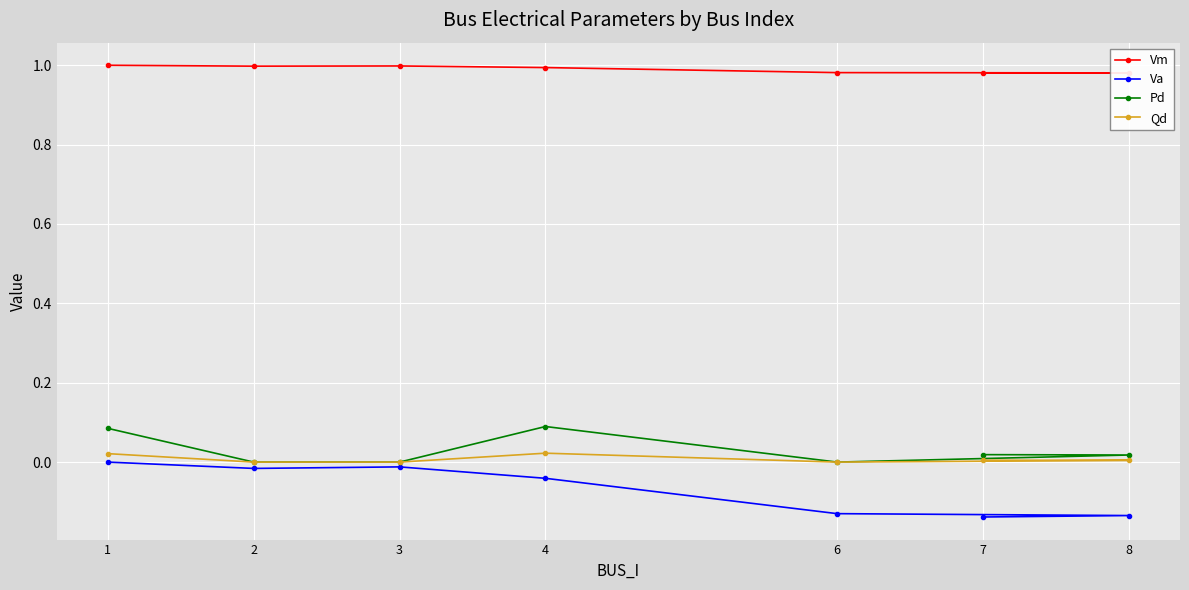

What is the label of the 7th point from the right?

1